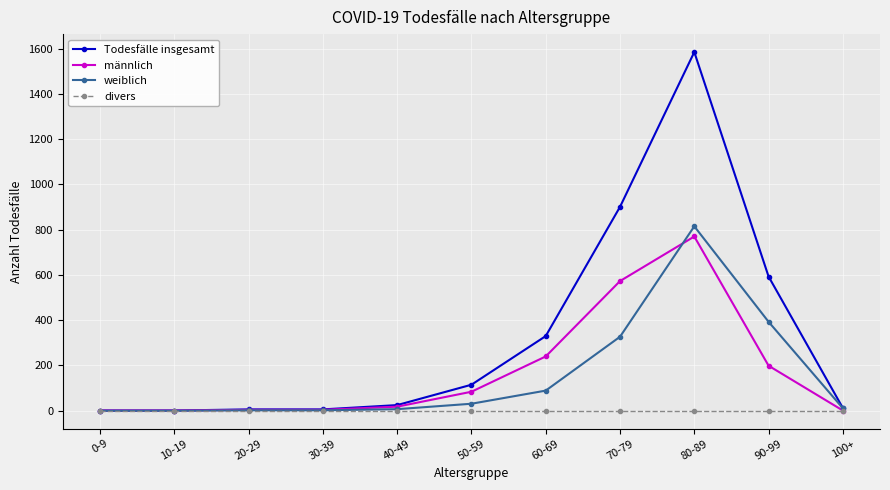

True or false: Todesfälle insgesamt has a value of 6 at 20-29.

True